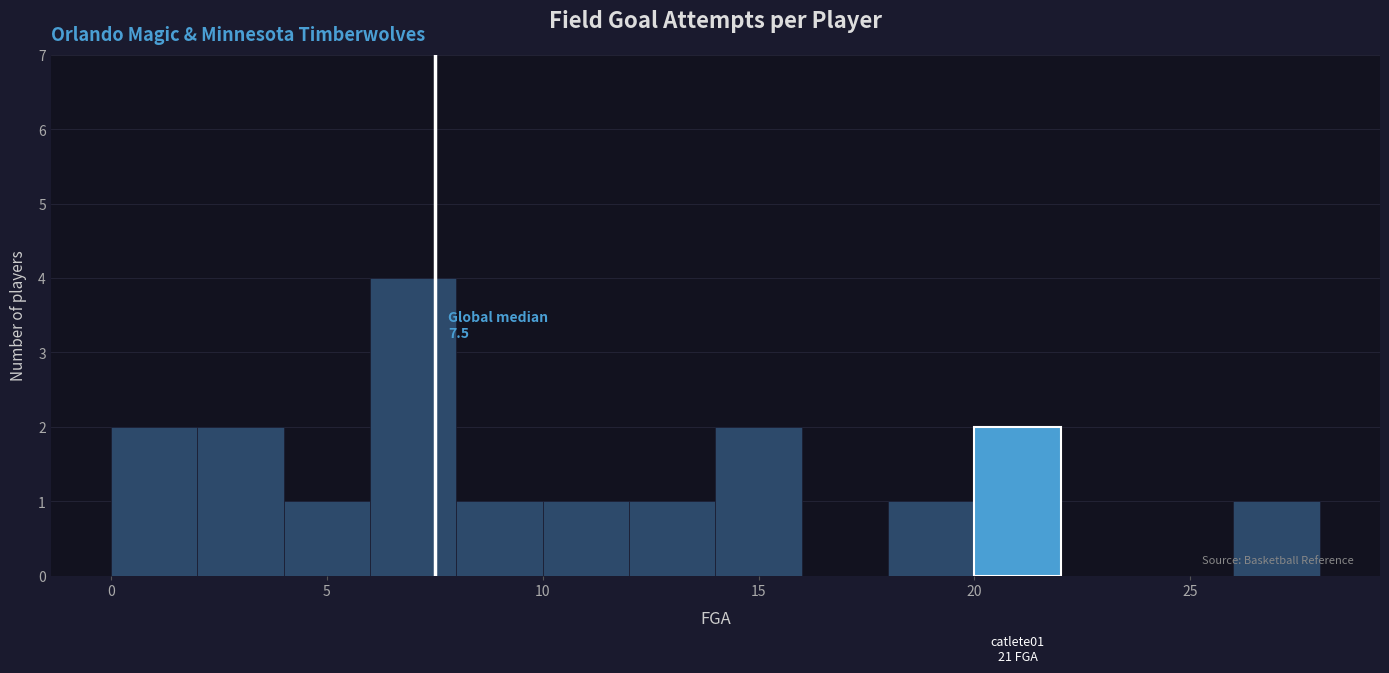

Over which range of the x-axis is the bar tallest?

6 to 8